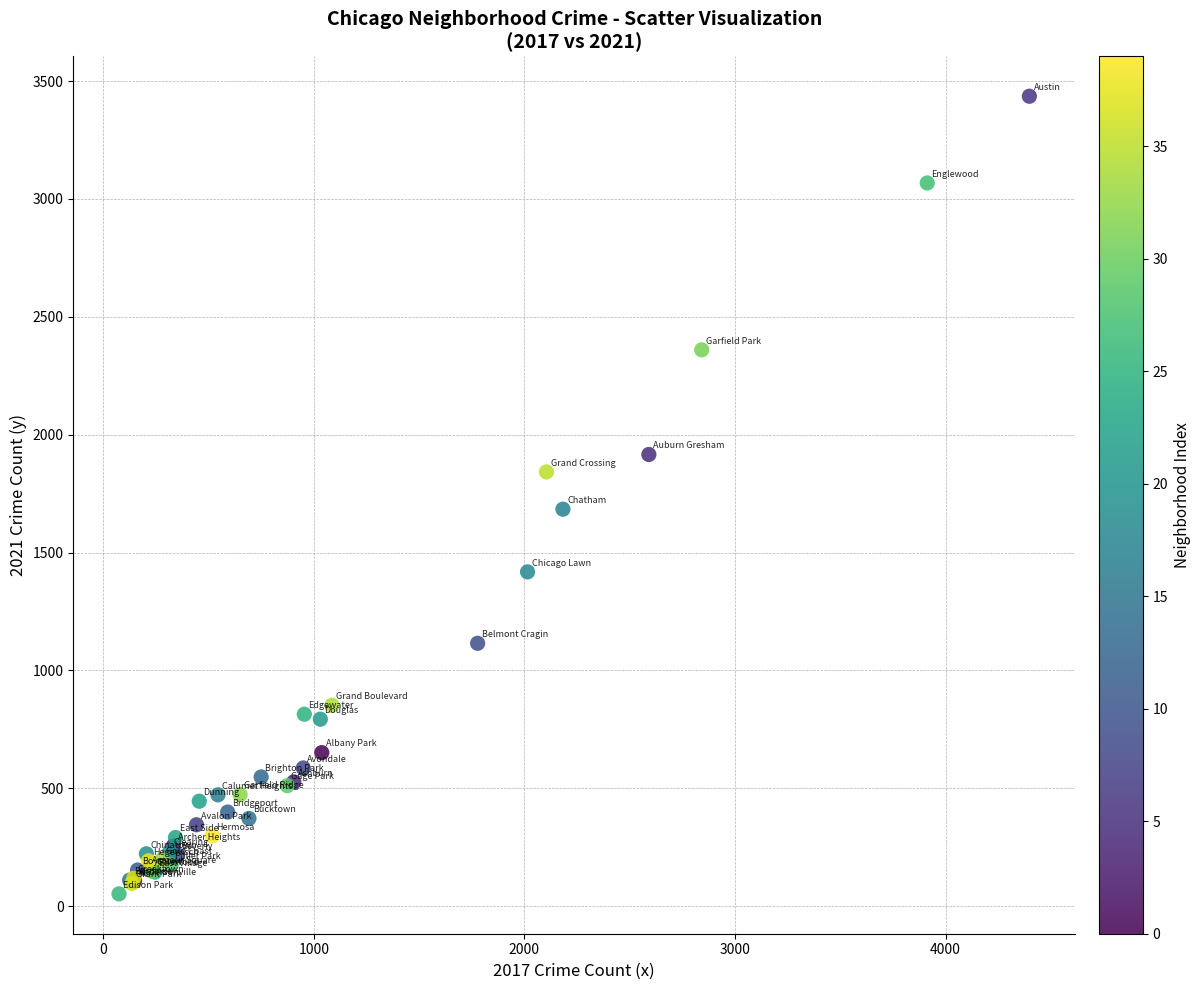

What Y value in the scatter plot is closest to 1744?

1684